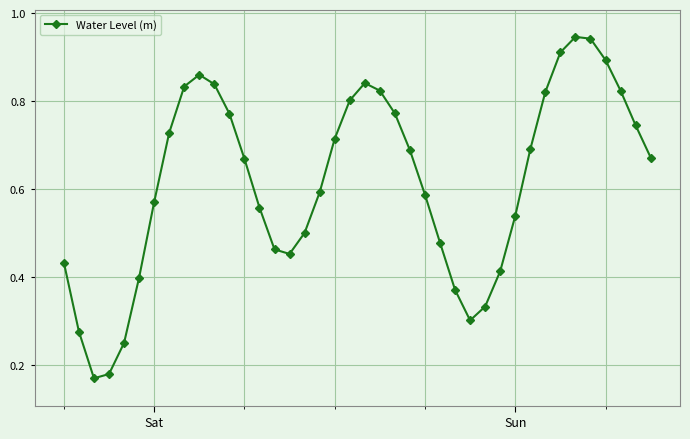

How many points are higher than both their immediate neighbors (excluding endpoints)?

3